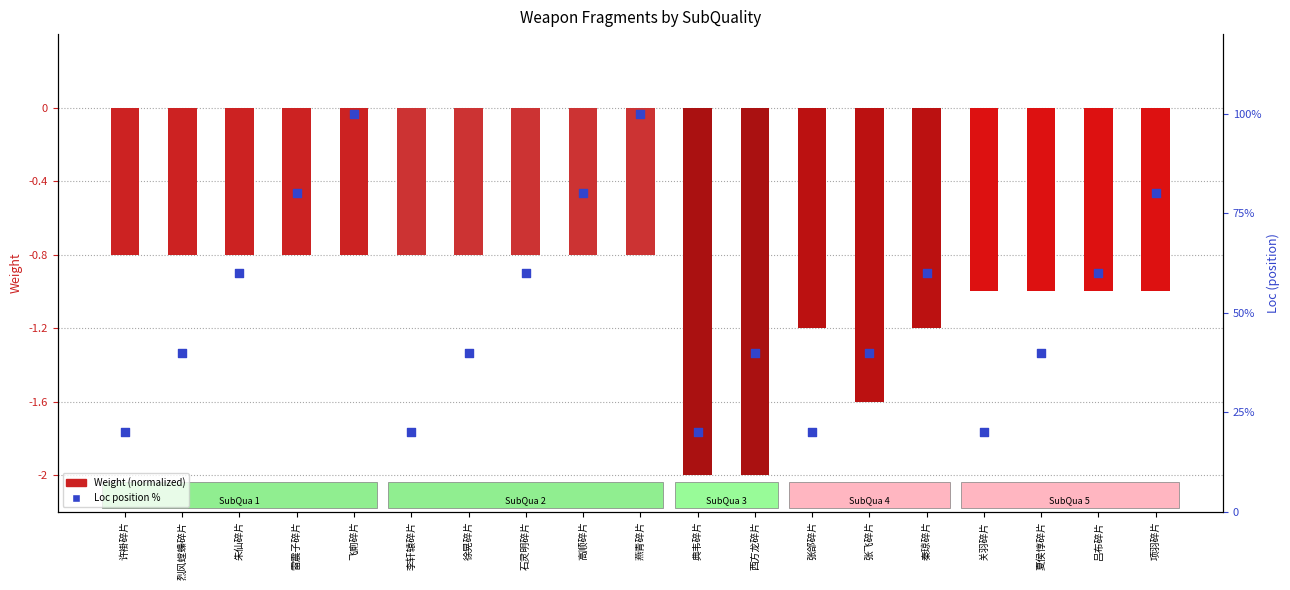

Which series reaches the maximum Y coordinate?

Loc (position %)